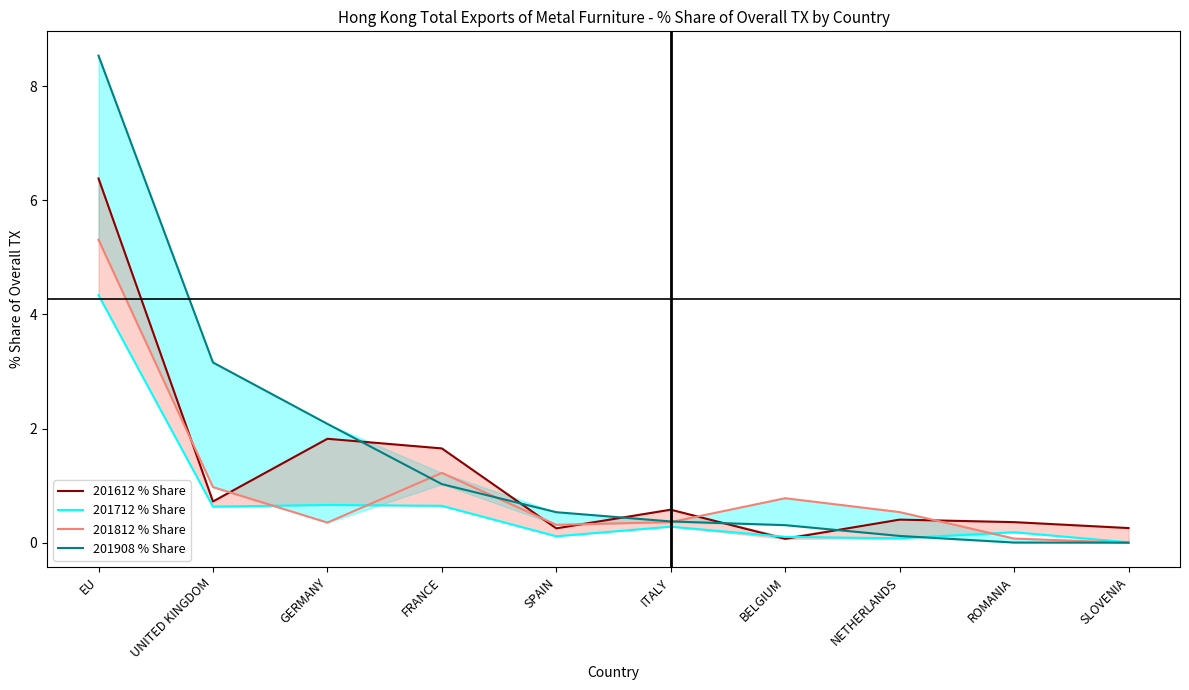

What value does the 201712 % Share series have at NETHERLANDS?

0.1